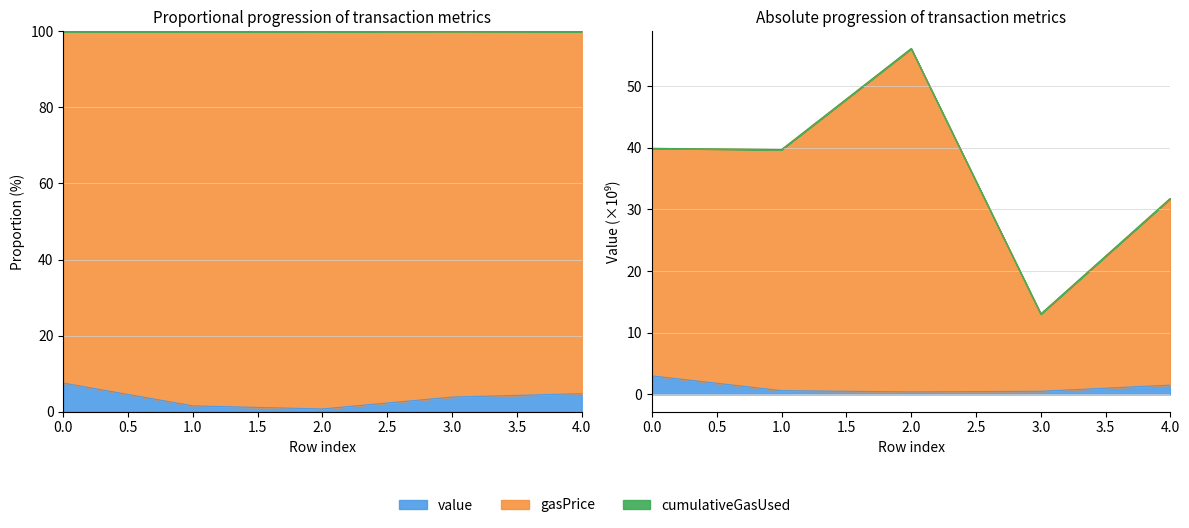

Read the value value at 2.

0.4